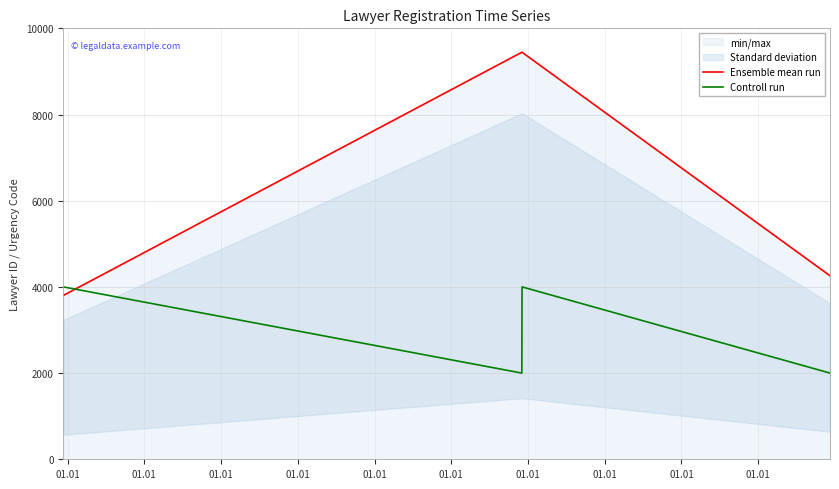

What is the total value across all series at 01.01?

7801